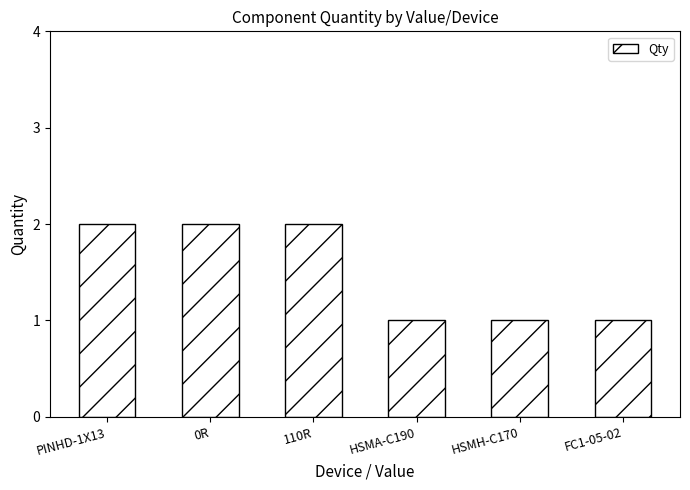

What is the greatest value displayed?

2